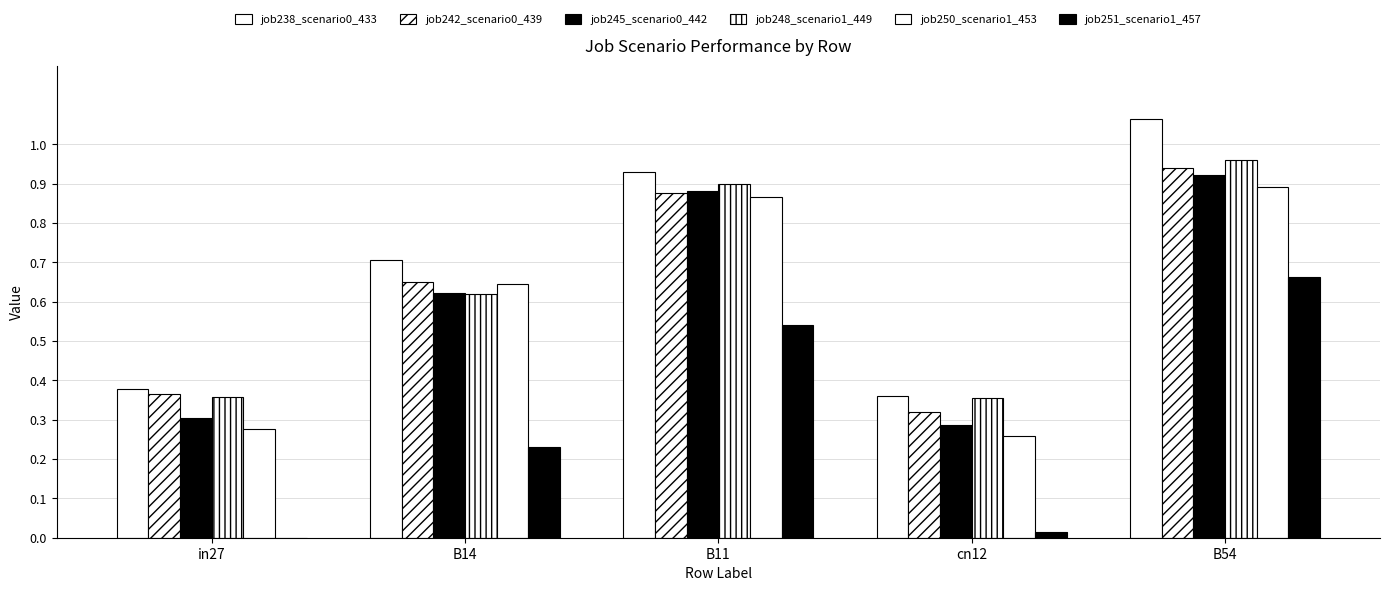

What is the total value across all series at in27?

1.7